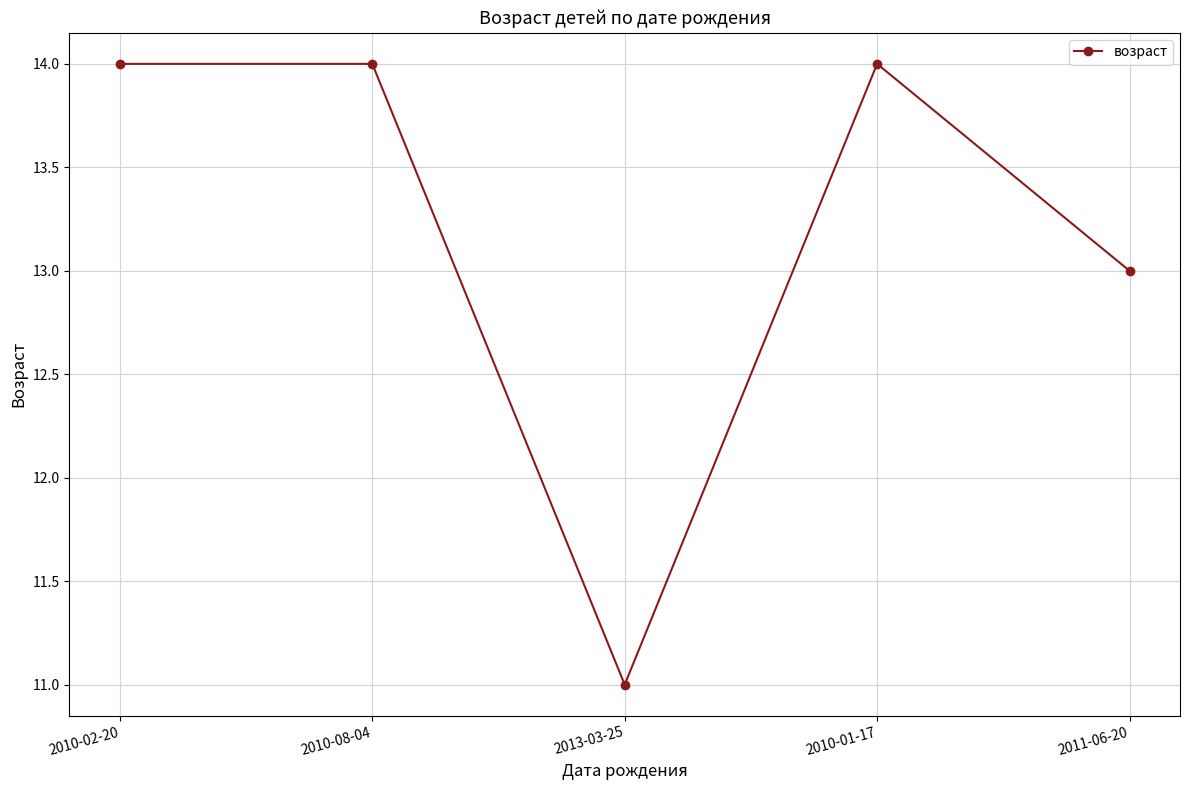

Count the number of data series in this chart.

1